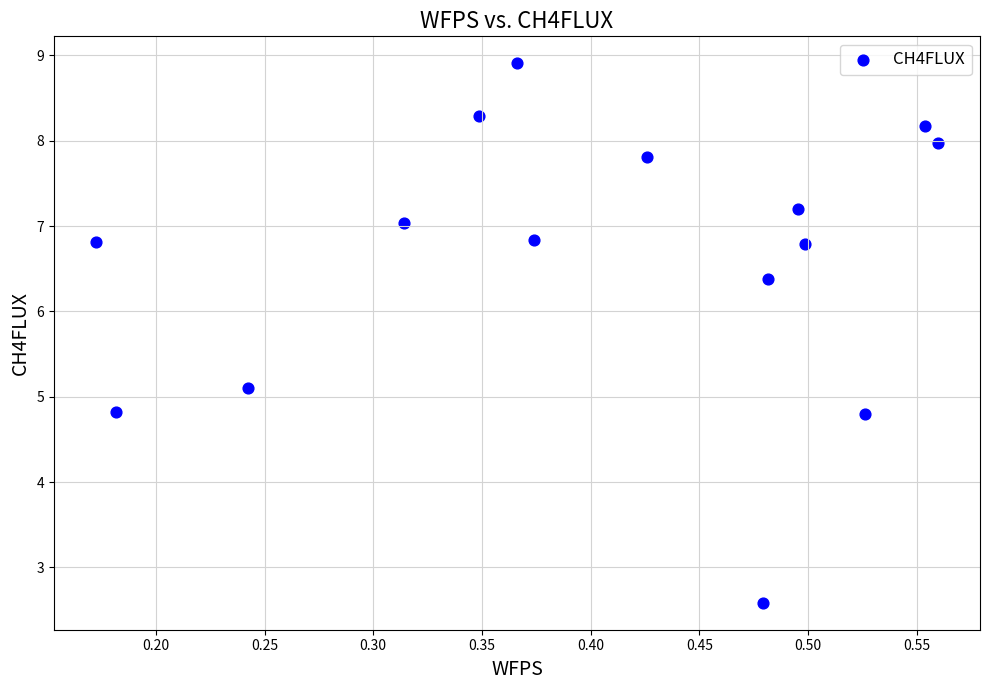

What is the range of X values (max minus min)?

0.4